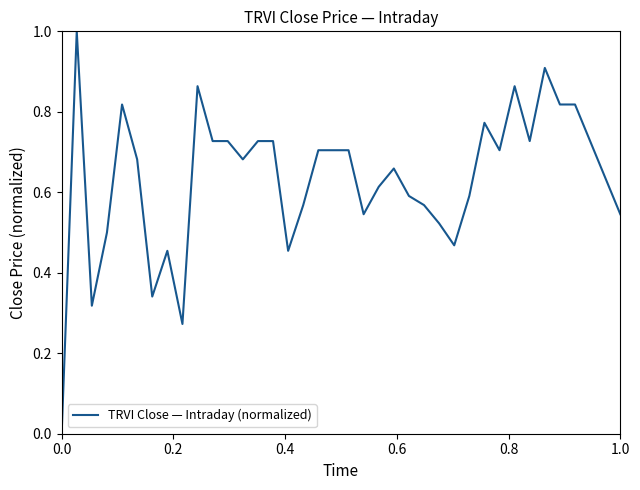

What is the greatest value displayed?

1.0